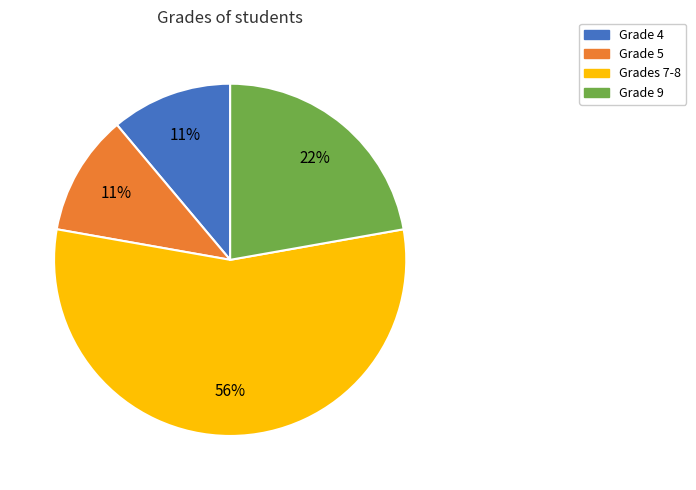

To the nearest percent, what is the average slice percentage?

25%